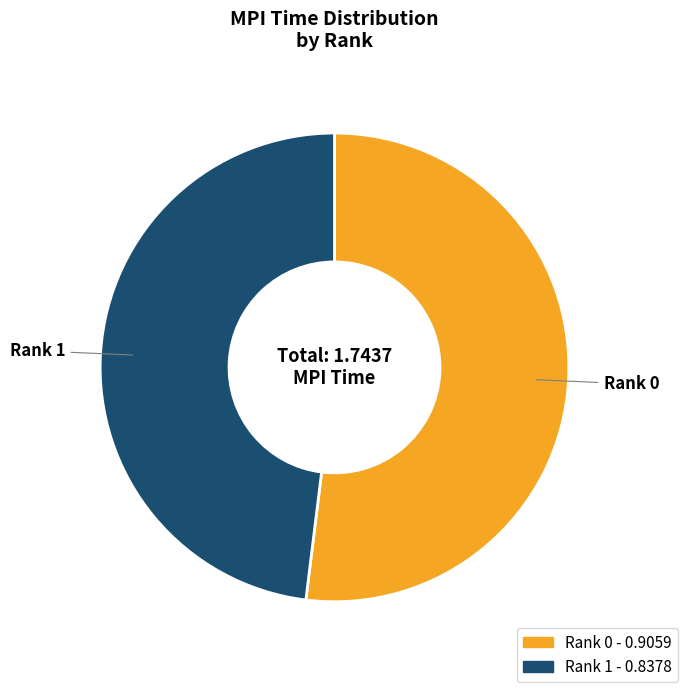

Does any single category account for the majority?

Yes